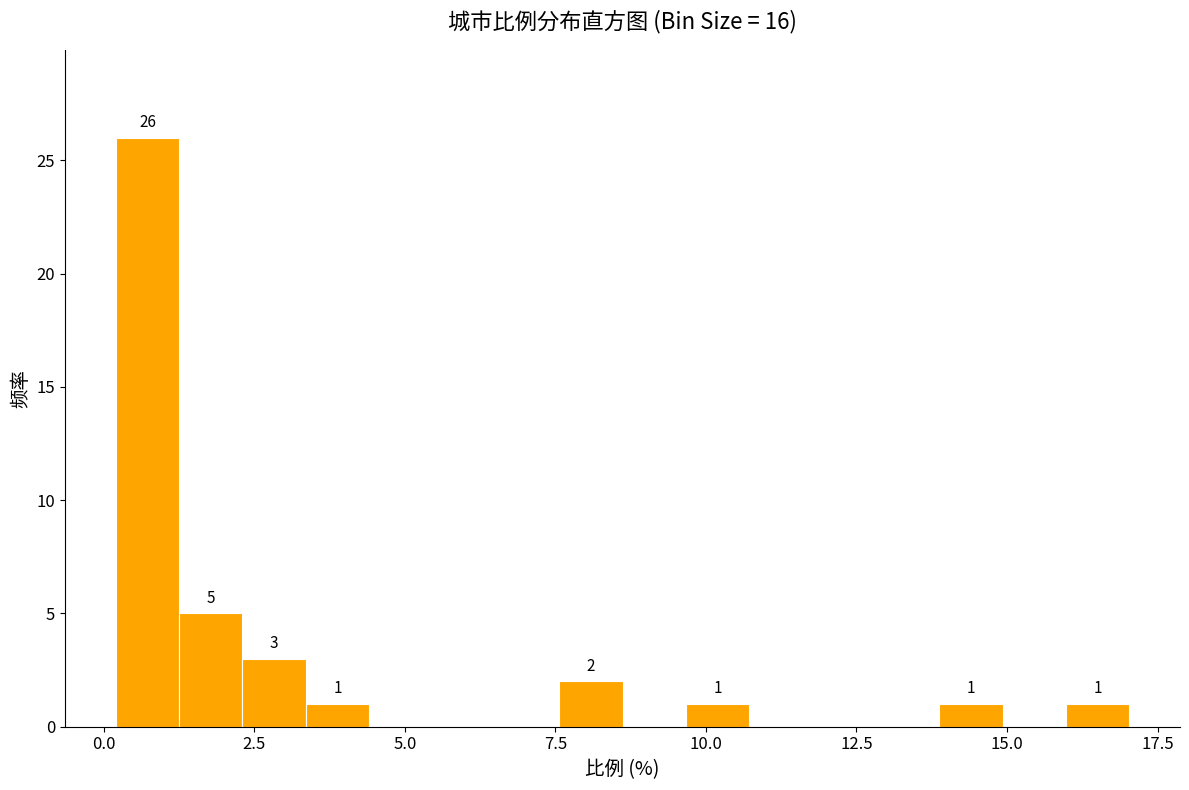

Around what value on the x-axis is the tallest bar? Give the approximate position of its centre, as read against the axis.

0.5